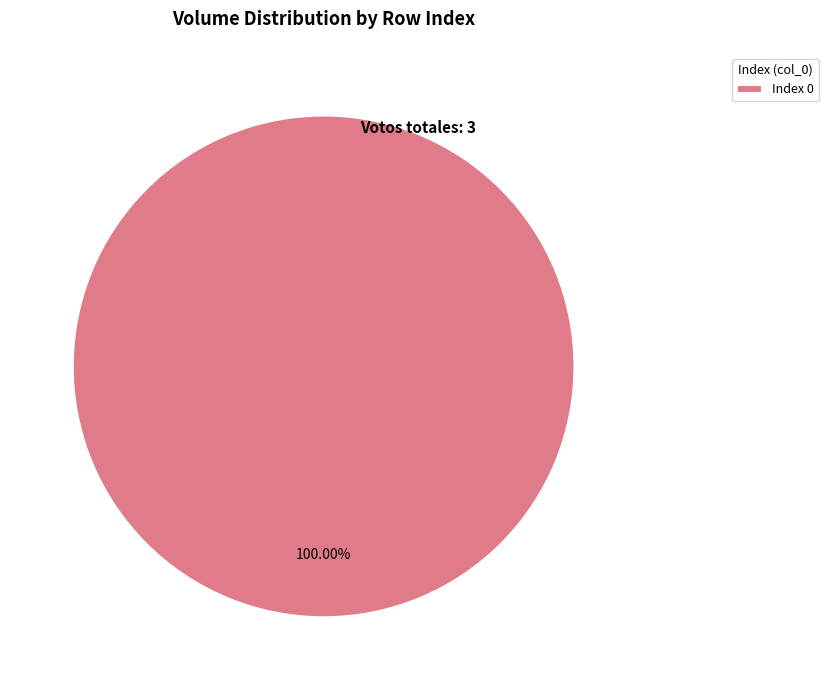

Rank the categories by value from lowest to highest.

Index 0